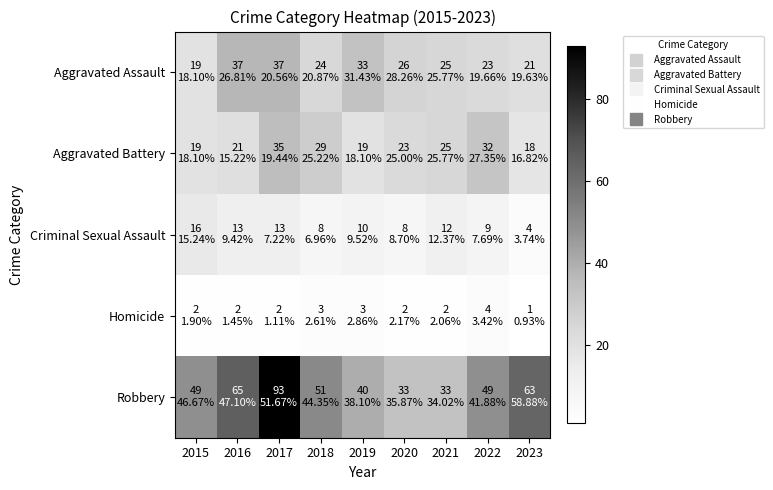

How many series are shown in this chart?

5